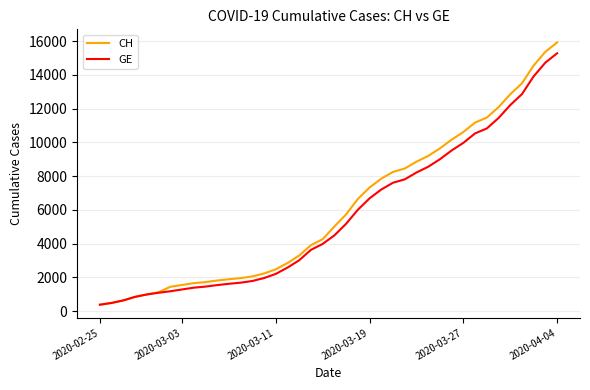

Which series has the largest total across all categories?

CH